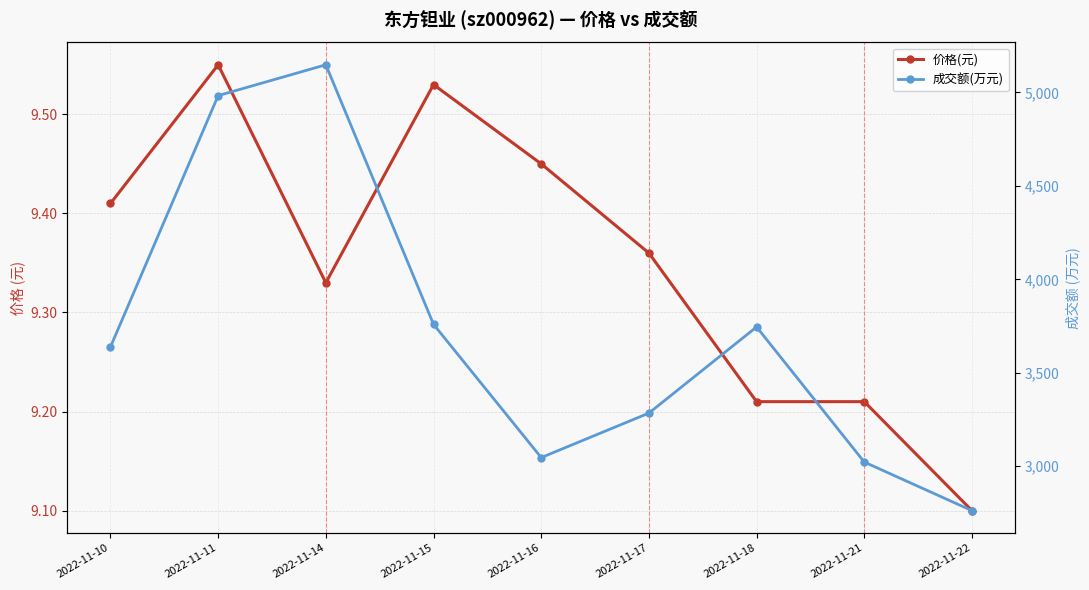

What is the difference between the highest and lowest values at 2022-11-22?

2752.9